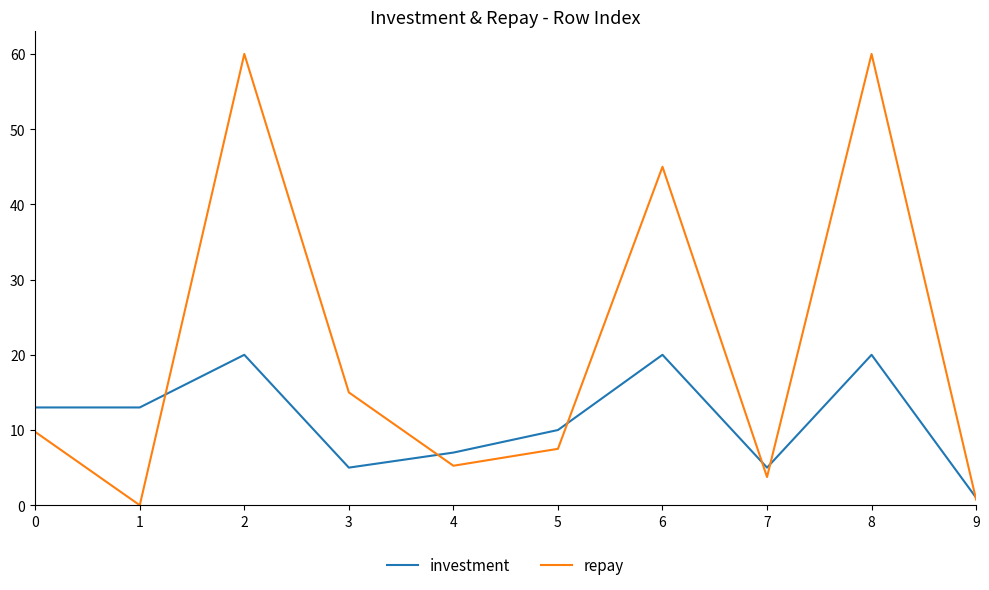

Between 6 and 9, which series saw the biggest shift?

repay